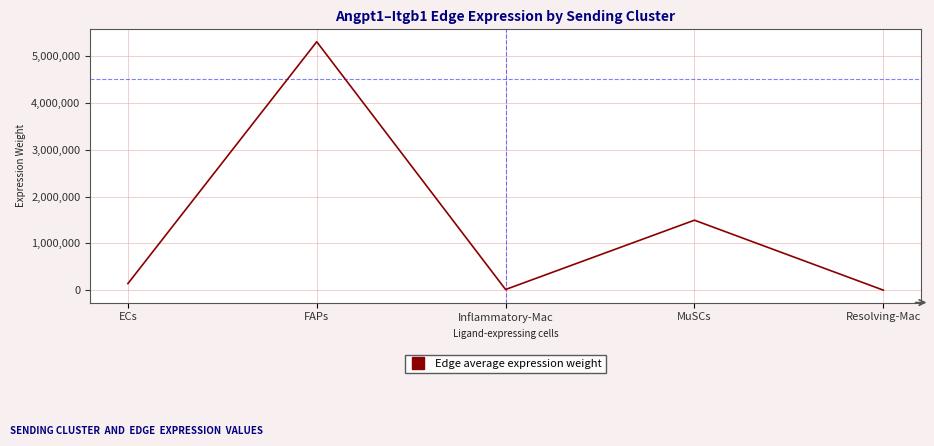

The chart shows a value of 1496006.9 at MuSCs. True or false?

True